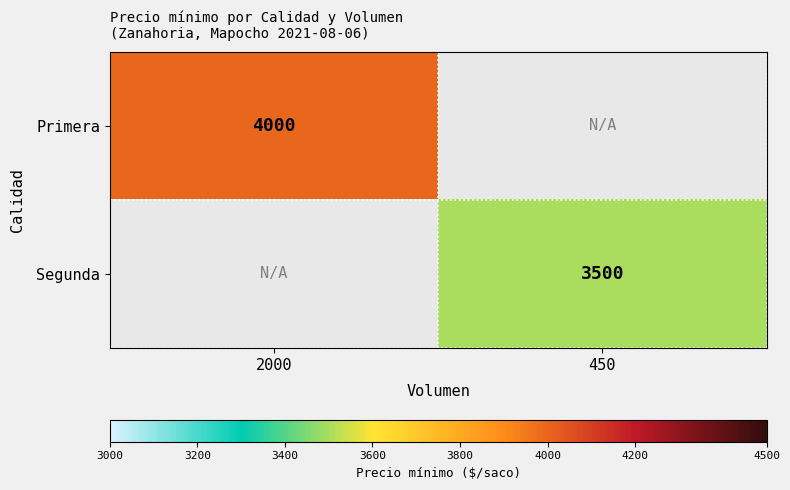

How many distinct data groups are displayed?

2